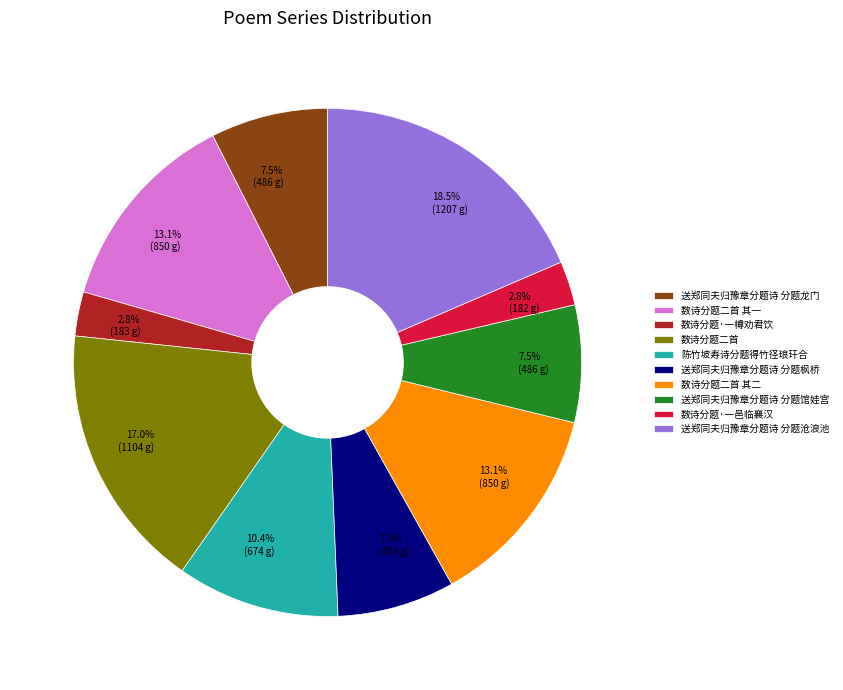

To the nearest percent, what percentage of the pie is 数诗分题·一邑临襄汉?

3%